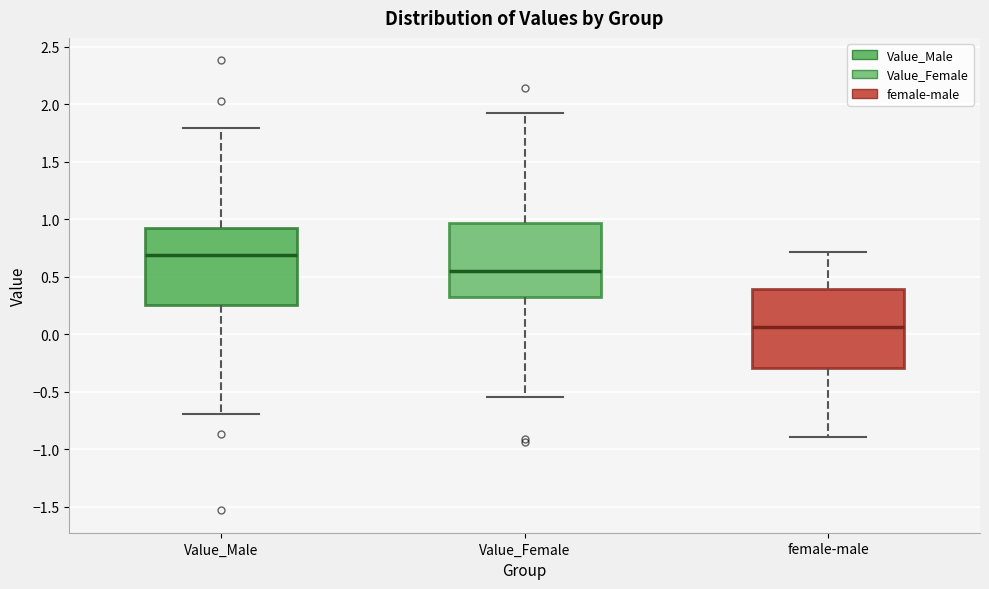

Reading left to right, transcribe this box plot: for each box, give where its median line is, the range the box spans, and where its two whiskers end, as read against the y-axis. The values are not printed on the chart, so give them approximately, as read against the axis.

Value_Male: median 0.70, box 0.25 to 0.95, whiskers -0.70 to 1.80
Value_Female: median 0.55, box 0.30 to 0.95, whiskers -0.55 to 1.90
female-male: median 0.05, box -0.30 to 0.40, whiskers -0.90 to 0.70